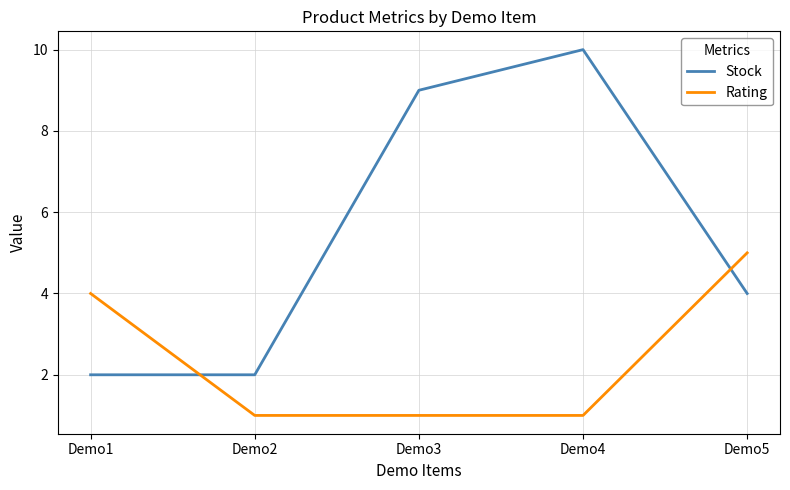

What is the total value across all series at Demo5?

9